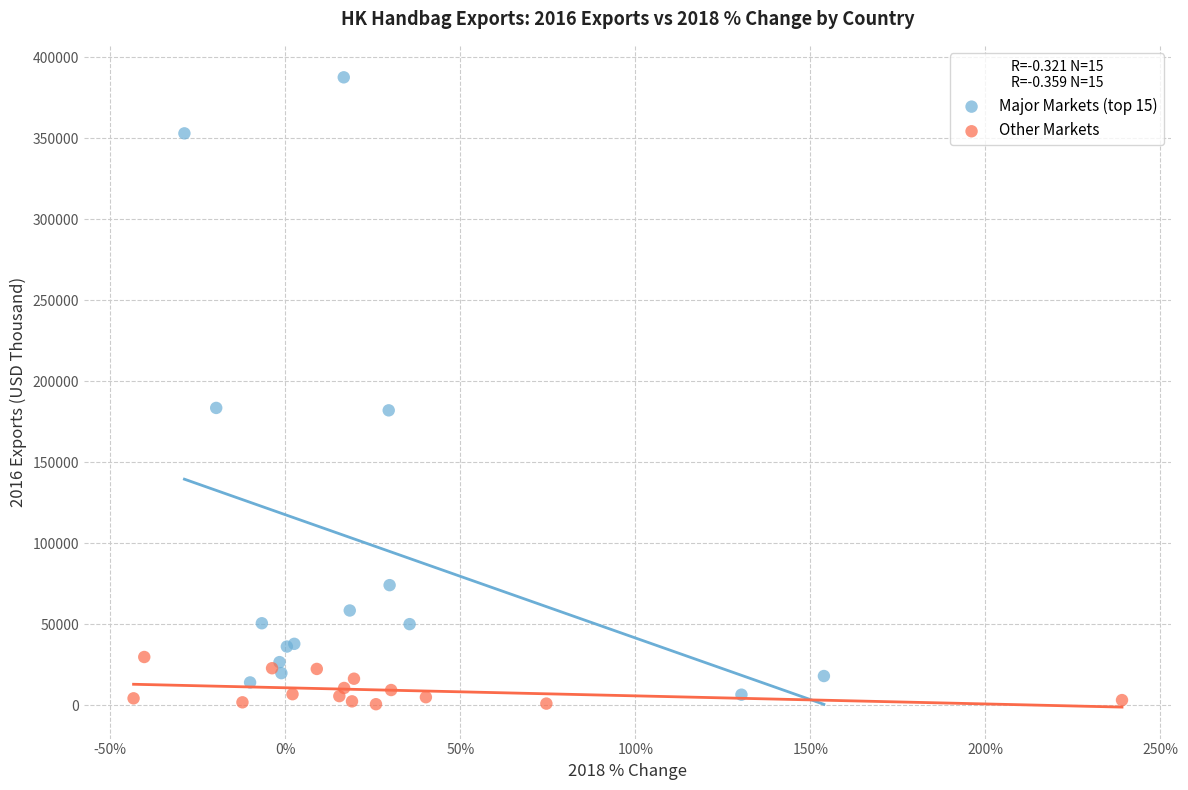

Which series reaches the maximum Y coordinate?

Major Markets (top 15)